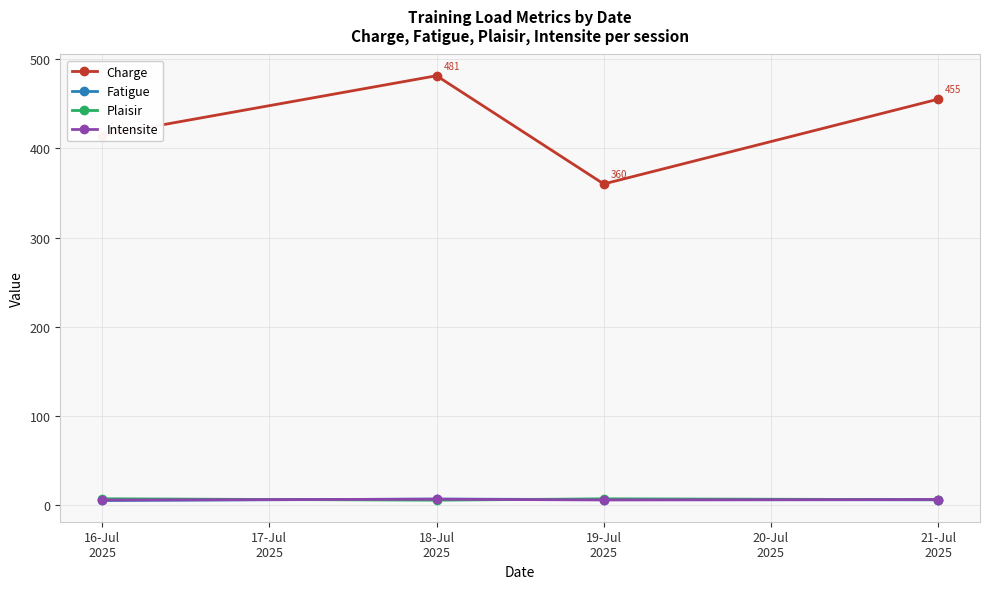

What is the label of the 1st point from the left?

16-Jul
2025